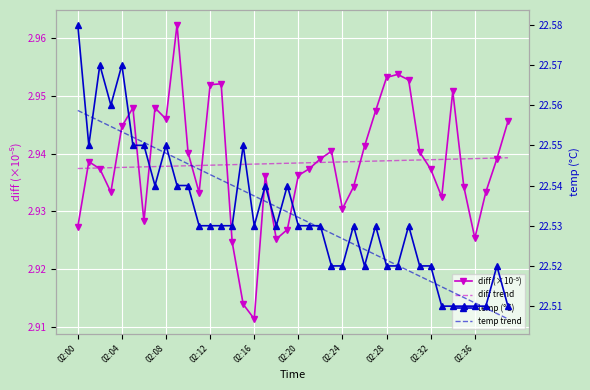

True or false: temp trend has a value of 29.5 at 30.

False